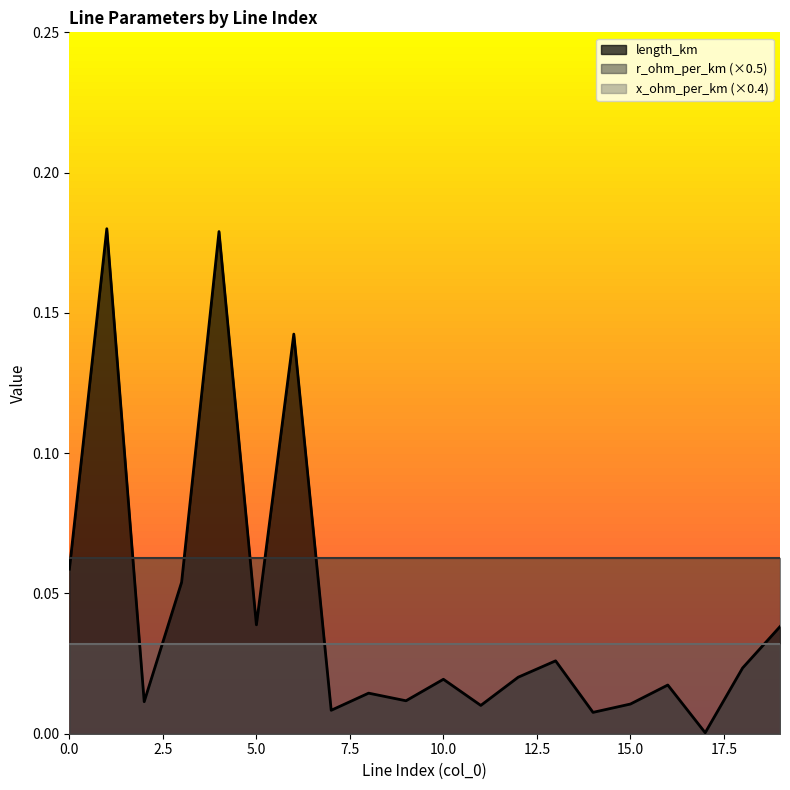

Is the value of length_km at 18 greater than the value of x_ohm_per_km at 8?

No